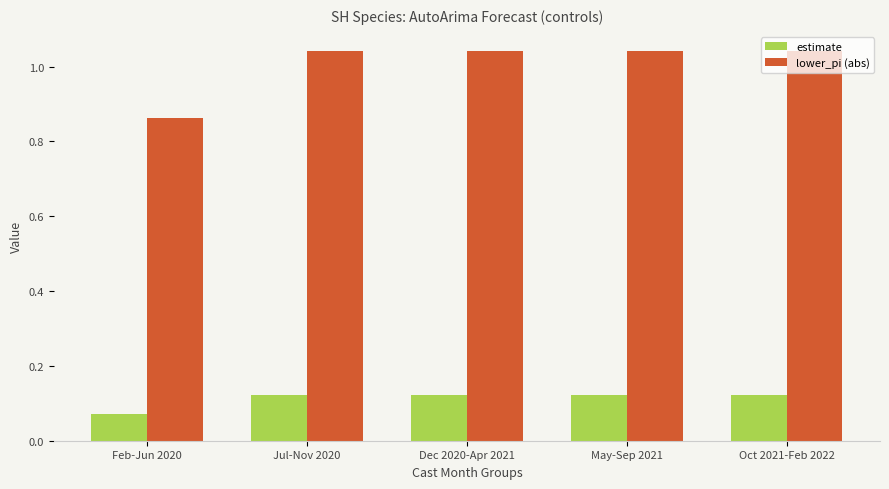

Rank the series by their maximum value, from lowest to highest.

estimate, lower_pi (abs)